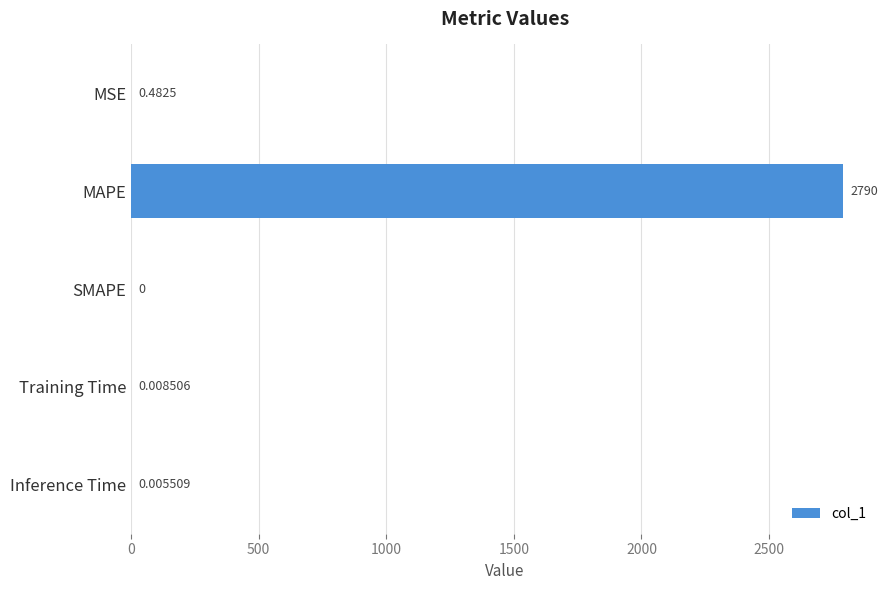

At which category does the chart reach its peak across all series?

MAPE